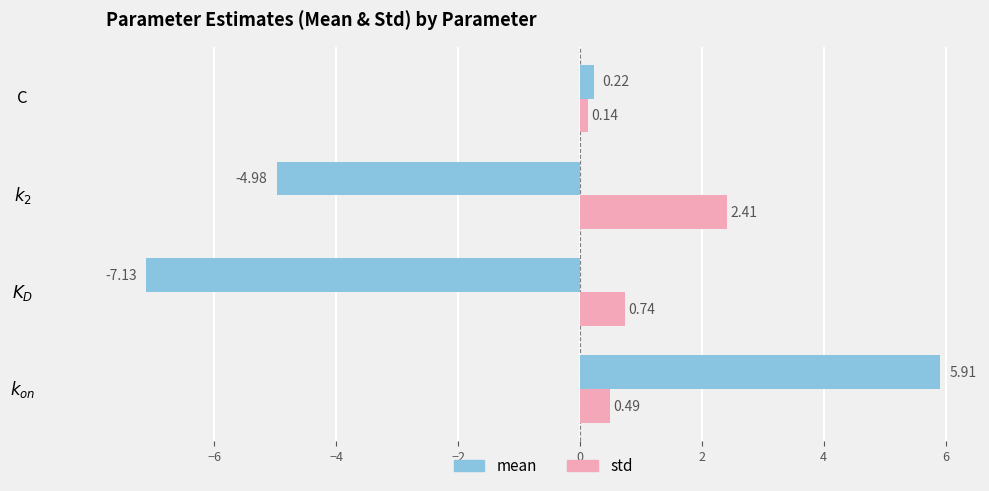

Which series has the largest range (max minus min)?

mean